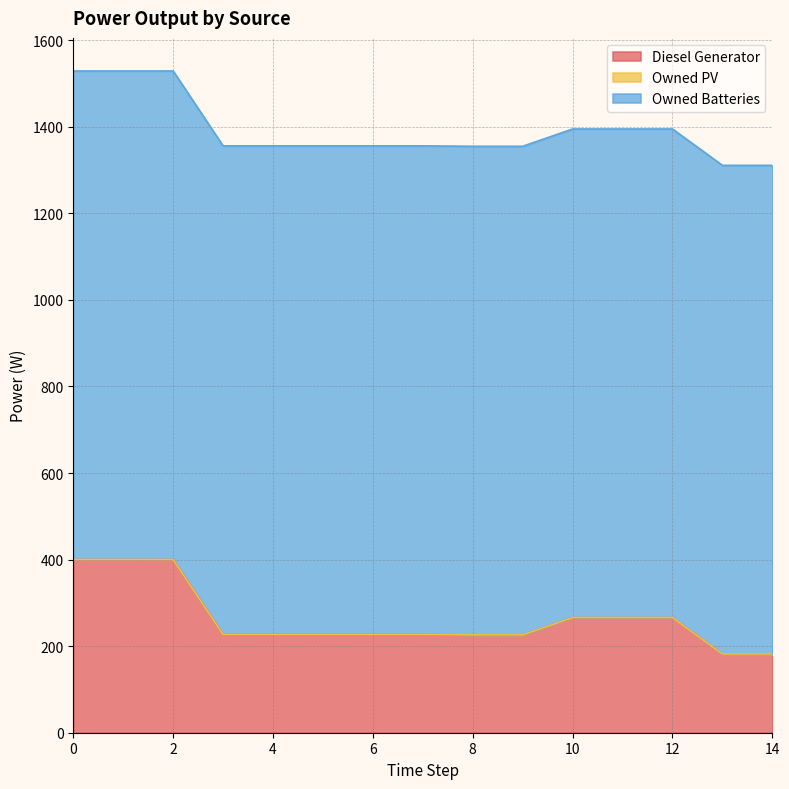

Which series has the largest range (max minus min)?

Diesel Generator